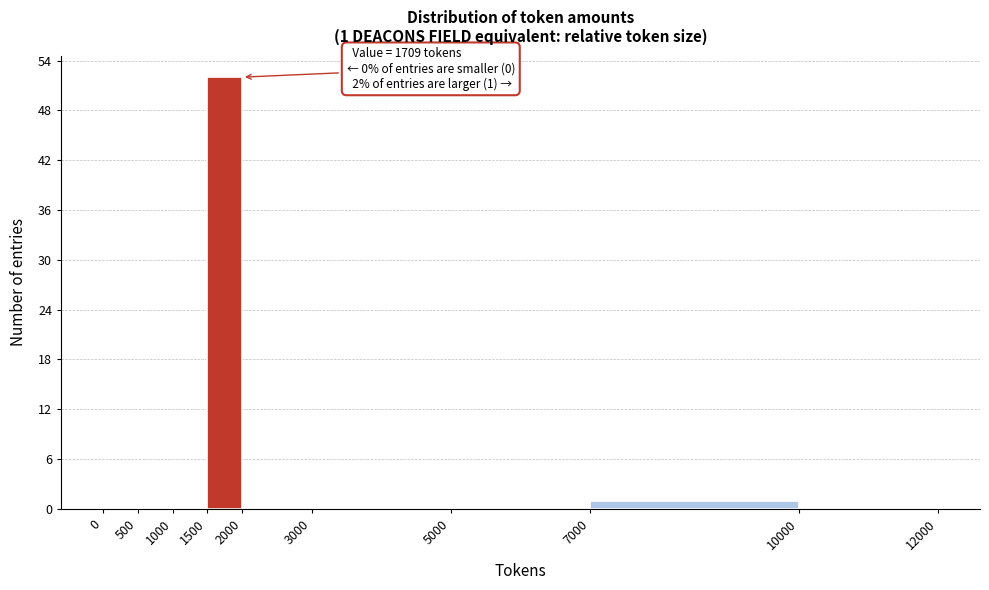

Which range on the x-axis has the tallest bar?

1500 to 2000